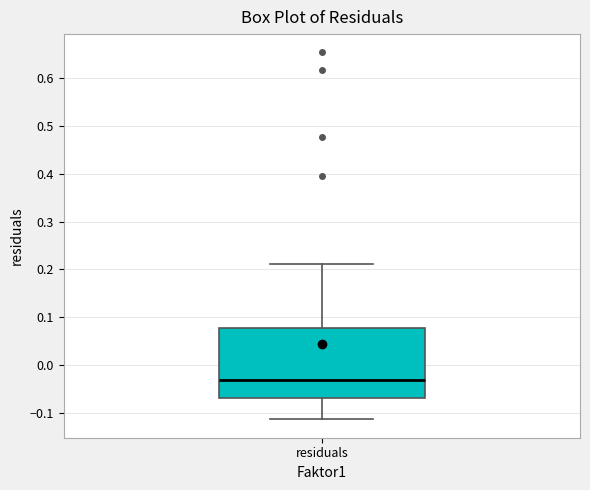

Where does the median line of the box for residuals sit on the y-axis? The values are not printed on the chart, so give them approximately, as read against the axis.

-0.03